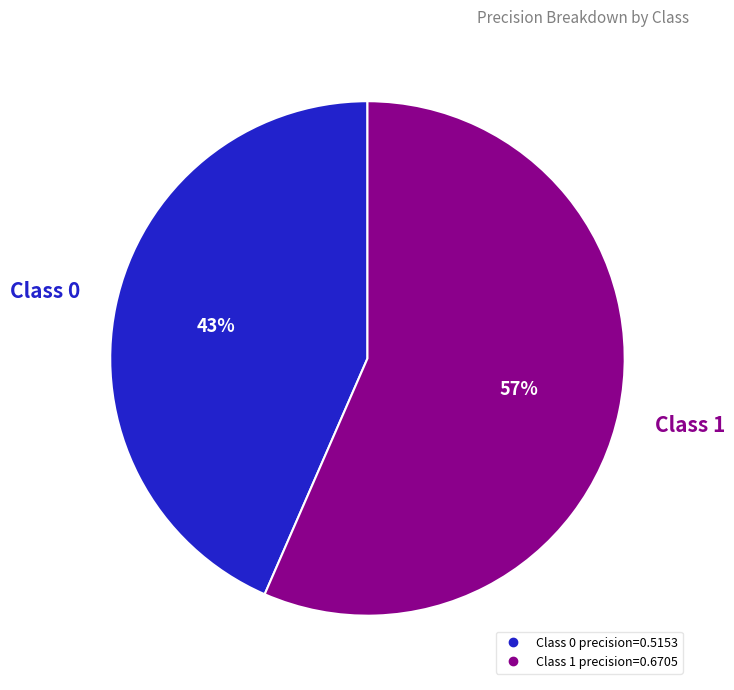

To the nearest percent, what is the average slice percentage?

50%